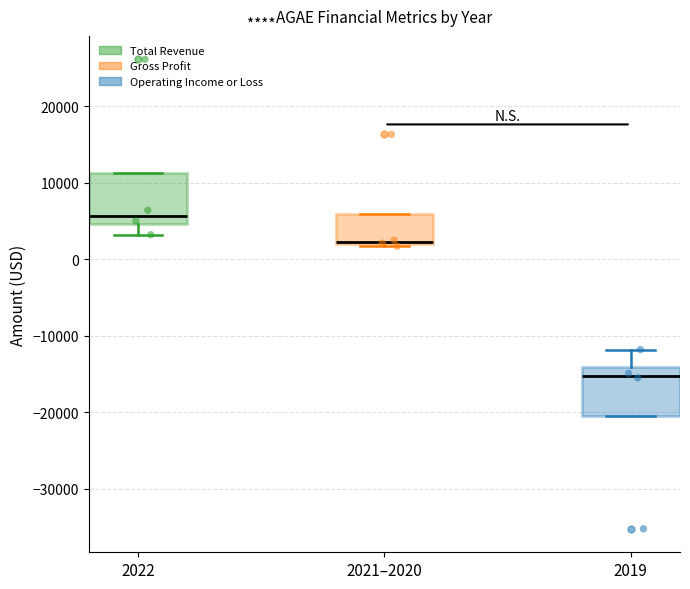

Reading left to right, read every box against the y-axis: the position of its median line, the range the box covers, and the ends of its whiskers. The values are not printed on the chart, so give them approximately, as read against the axis.

2022: median 6000, box 5000 to 11000, whiskers 3000 to 11000
2021–2020: median 2000, box 2000 to 6000, whiskers 2000 to 6000
2019: median -15000, box -20000 to -14000, whiskers -20000 to -12000